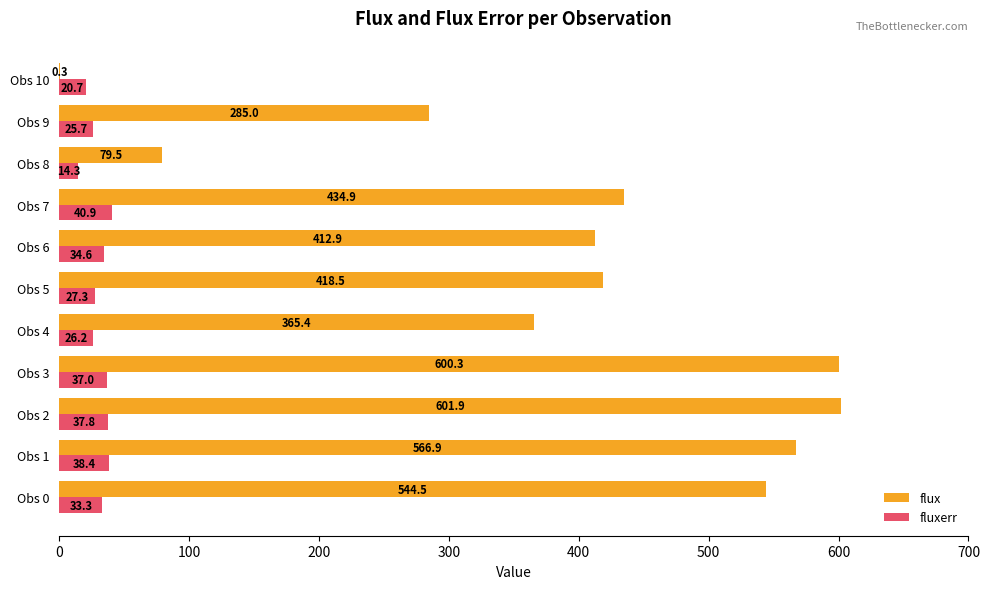

What is the sum of all flux values?

4310.1